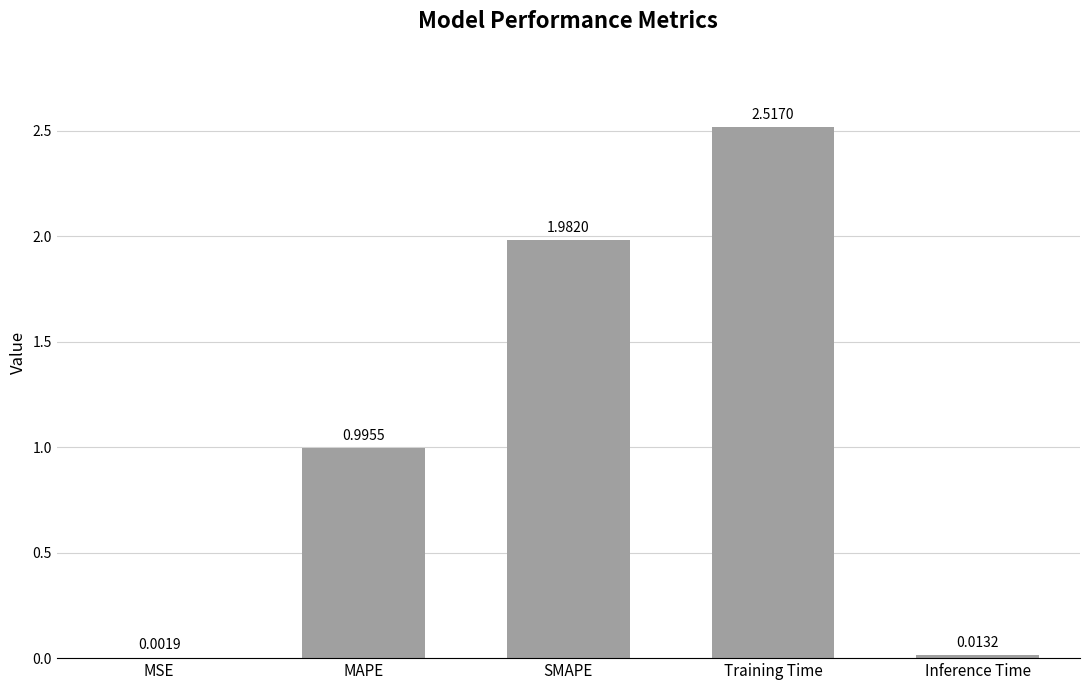

Which category has the highest value across all series?

Training Time